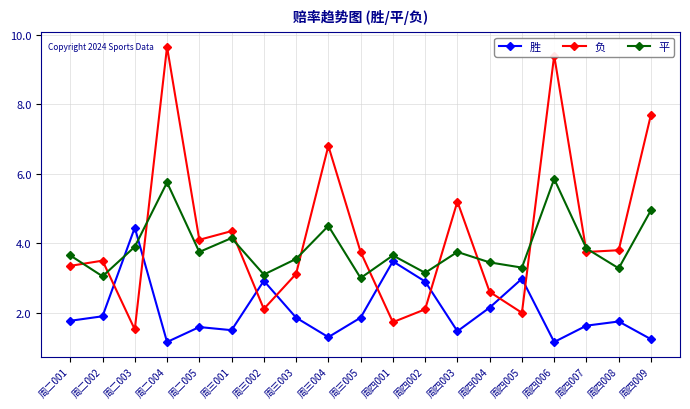

In 平, how many points are lower than both neighbors (excluding endpoints)?

7